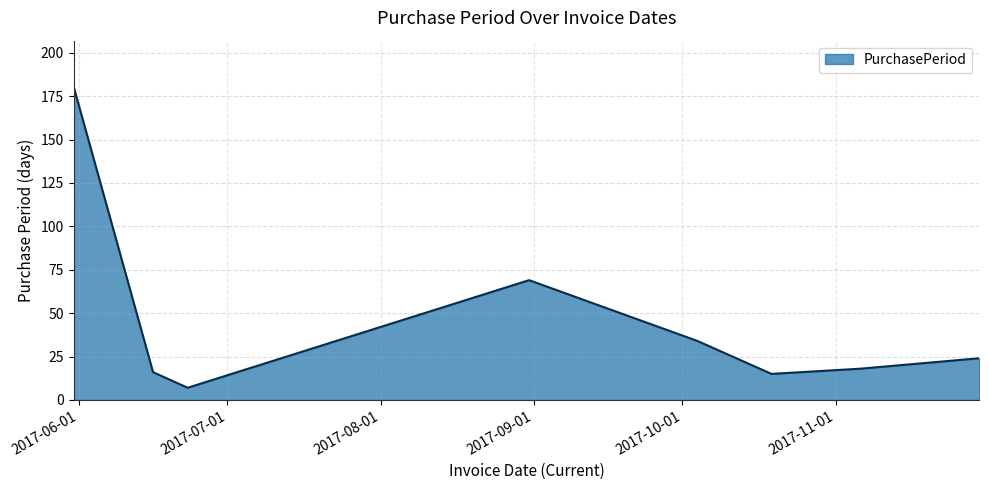

How many distinct data groups are displayed?

1